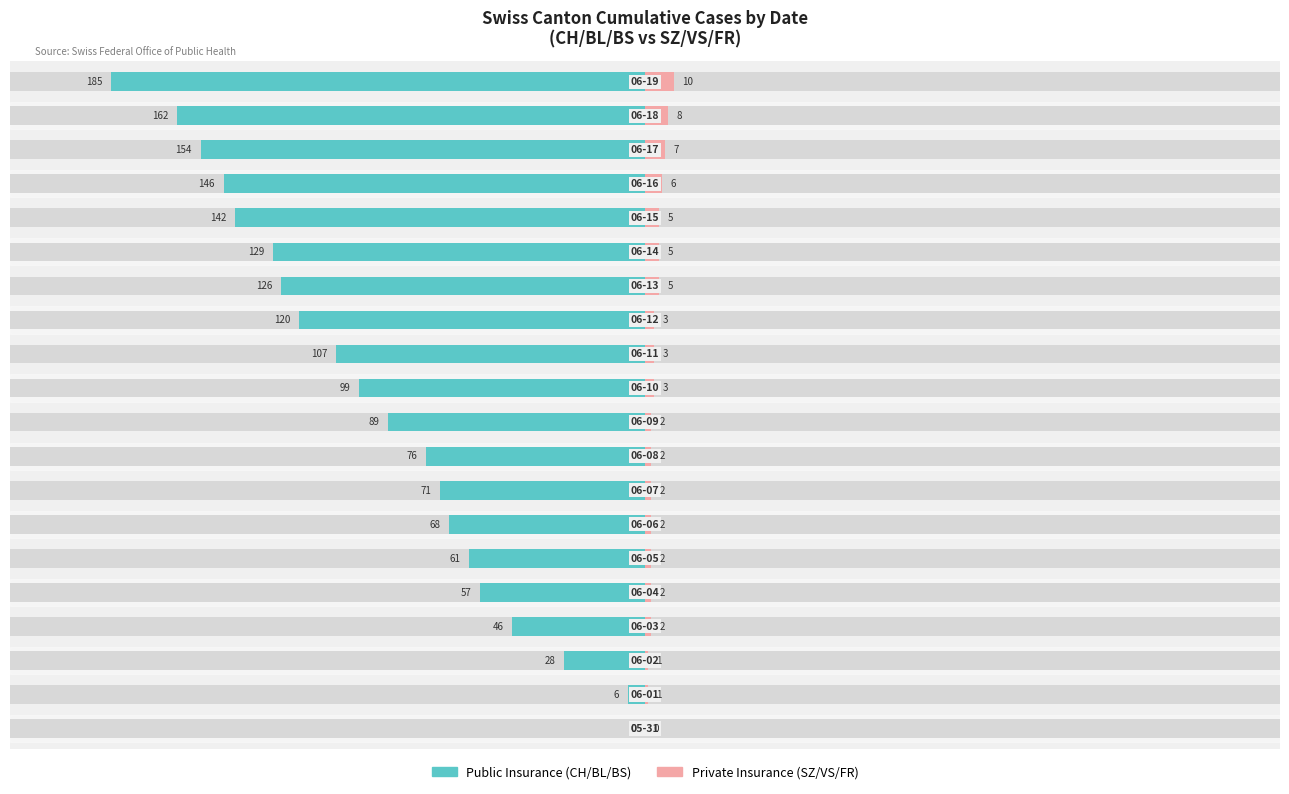

How many data points in Public Insurance are less than -89?

10